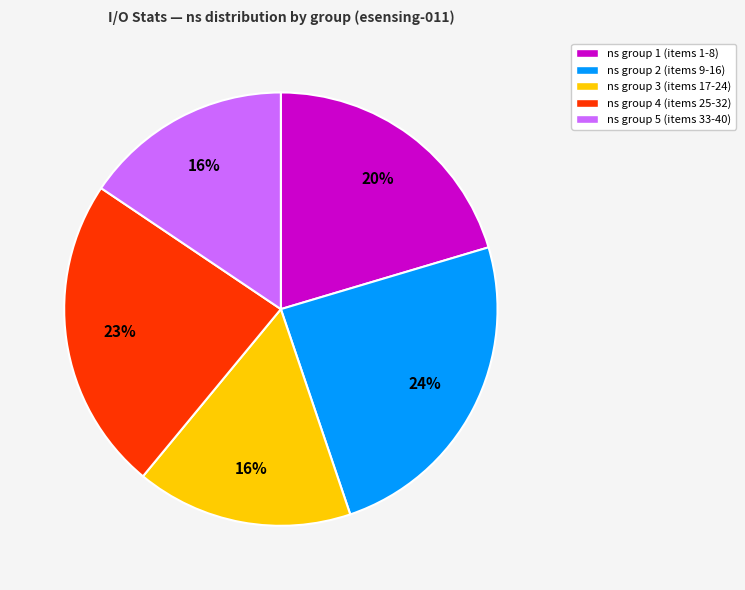

What is the largest slice in the pie chart?

ns group 2 (items 9-16)